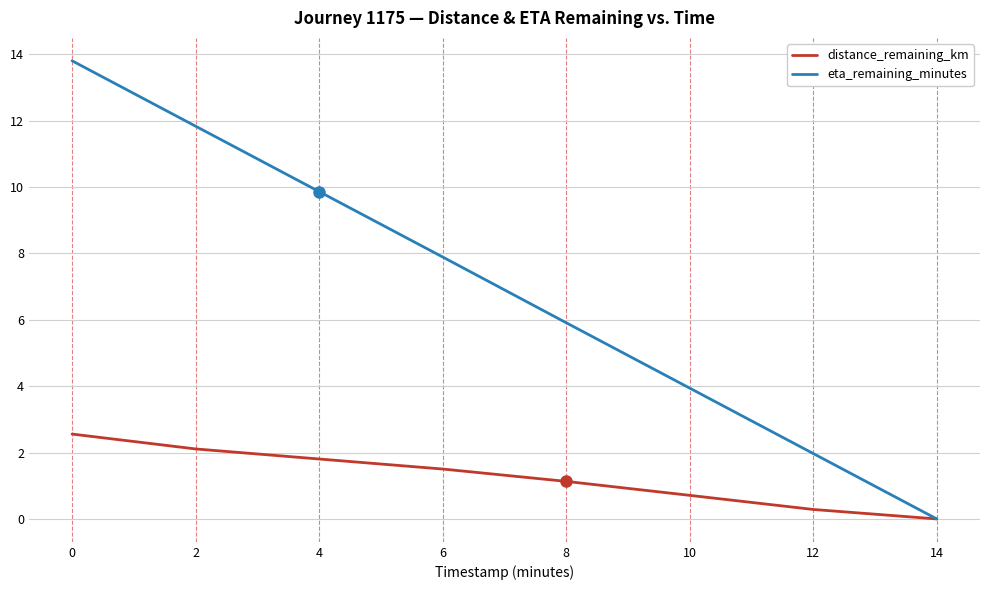

What is the maximum value shown in the chart?

13.8